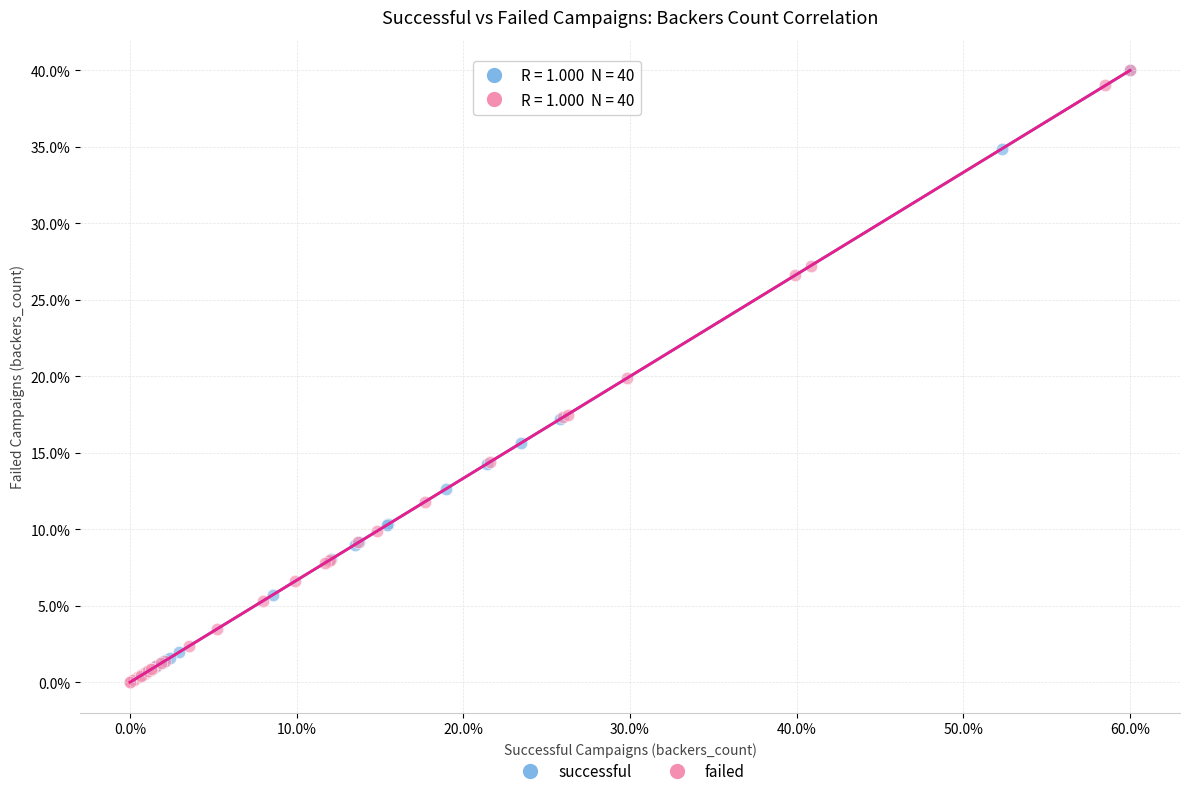

What are all the series names shown in the legend?

successful, failed